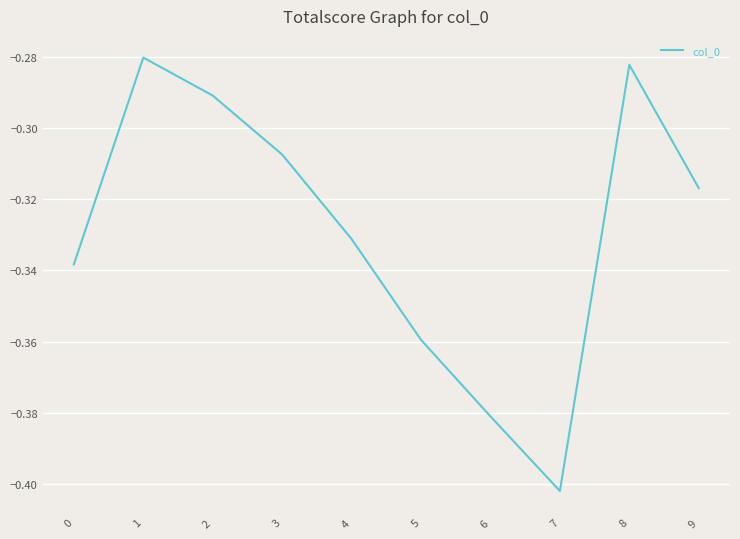

Rank the categories by value from highest to lowest.

1, 8, 2, 3, 9, 4, 0, 5, 6, 7